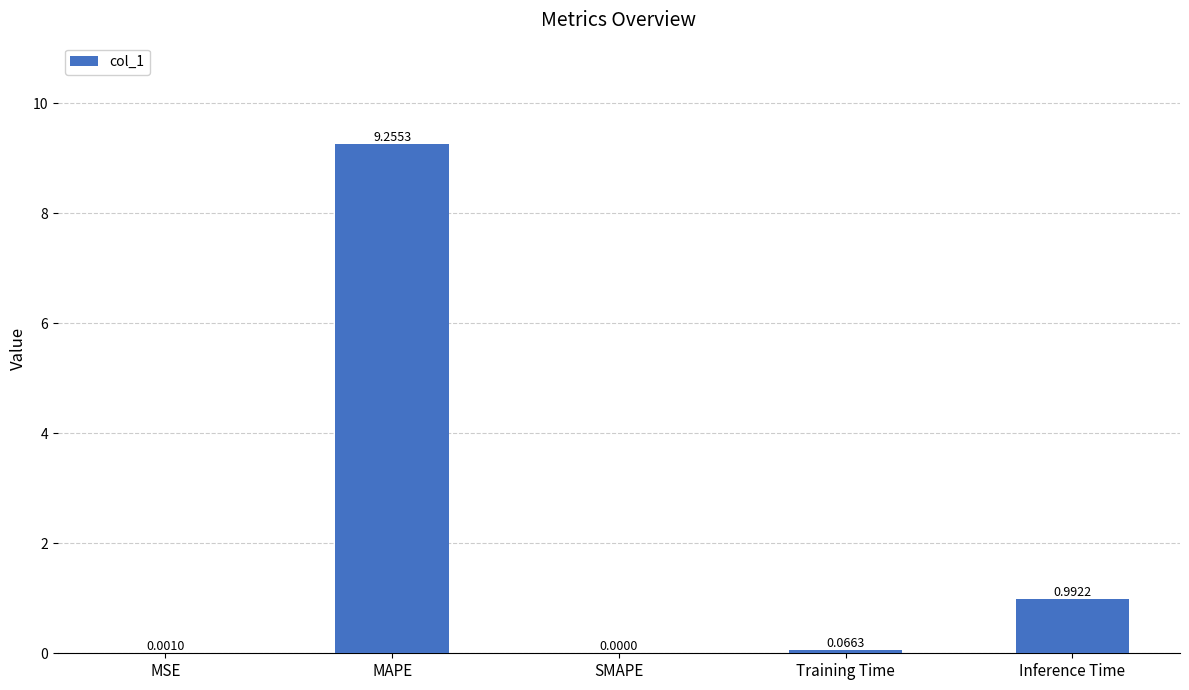

What is the difference between the values at MAPE and SMAPE?

9.3